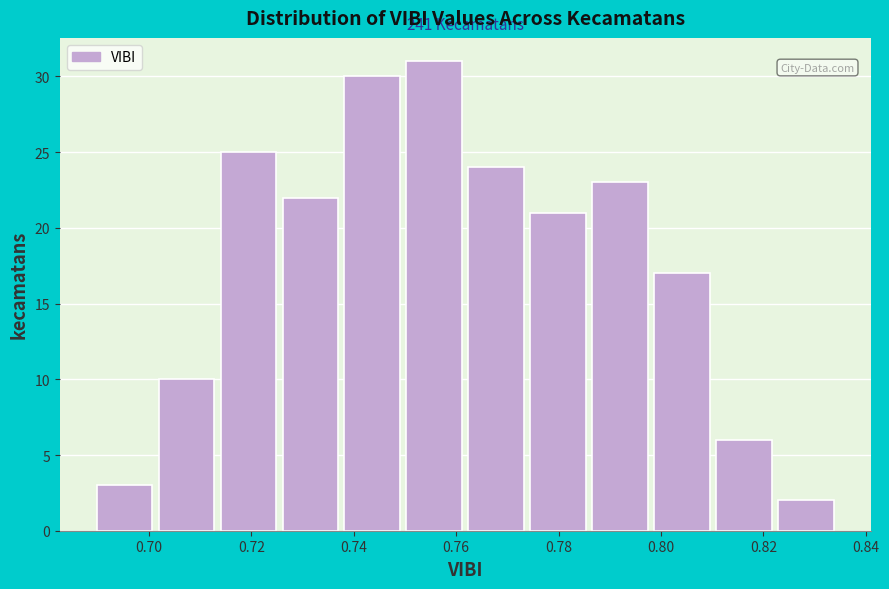

Over which range of the x-axis is the bar tallest?

0.750 to 0.762